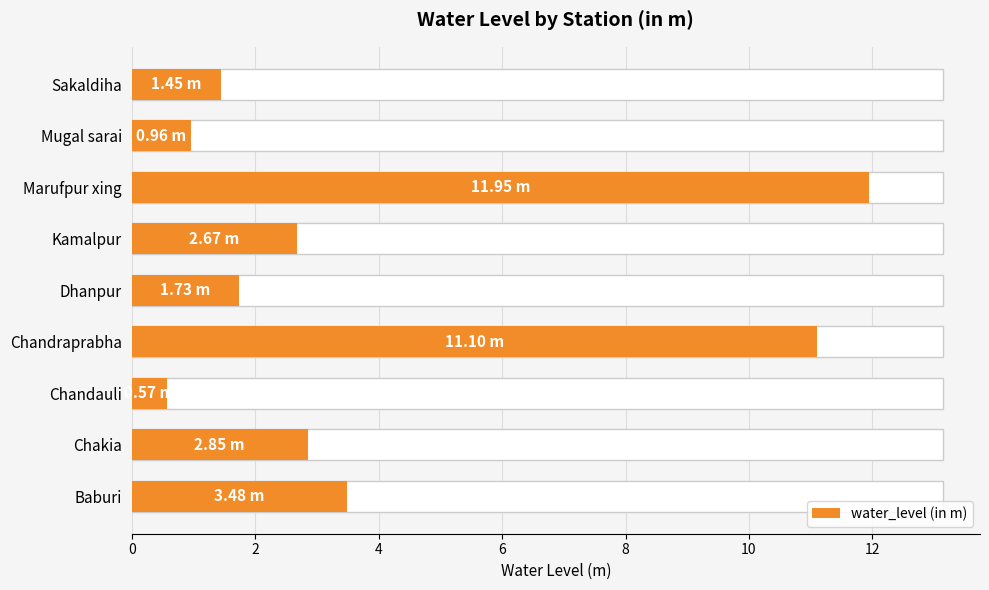

What is the average value?

4.1